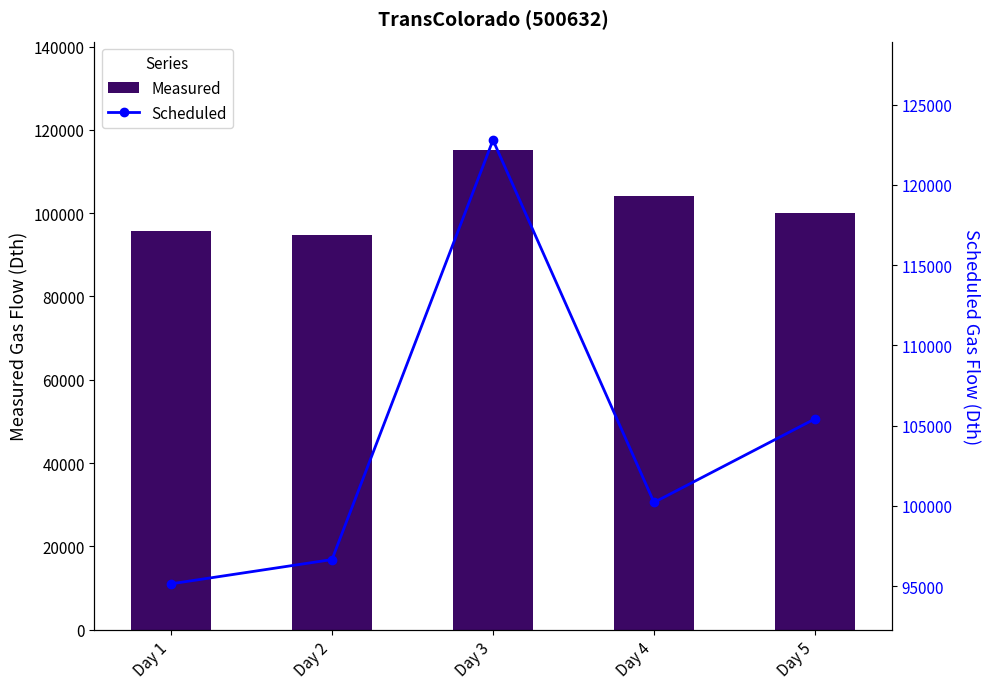

Which series has the largest total across all categories?

Scheduled